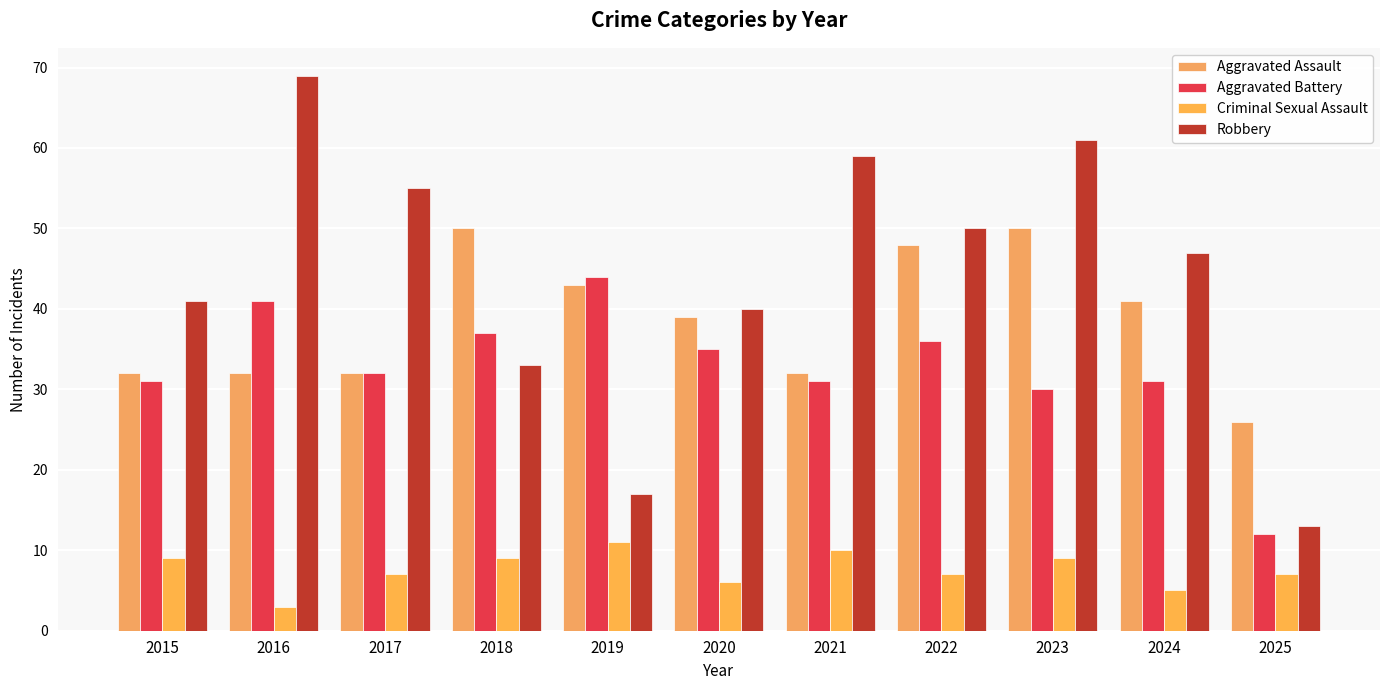

How many bars are there in each group?

4